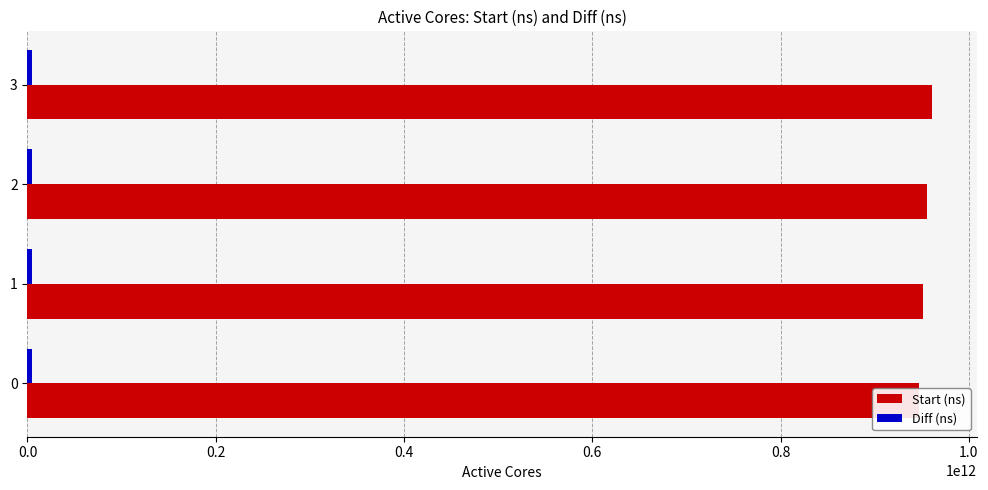

What is the maximum value for Start (ns)?

960630476220